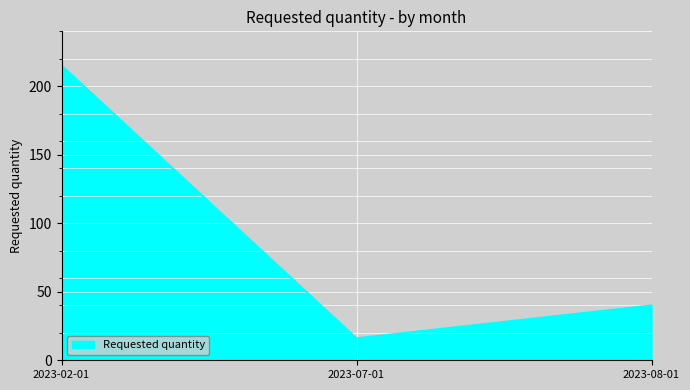

At which category does the chart reach its minimum across all series?

2023-07-01